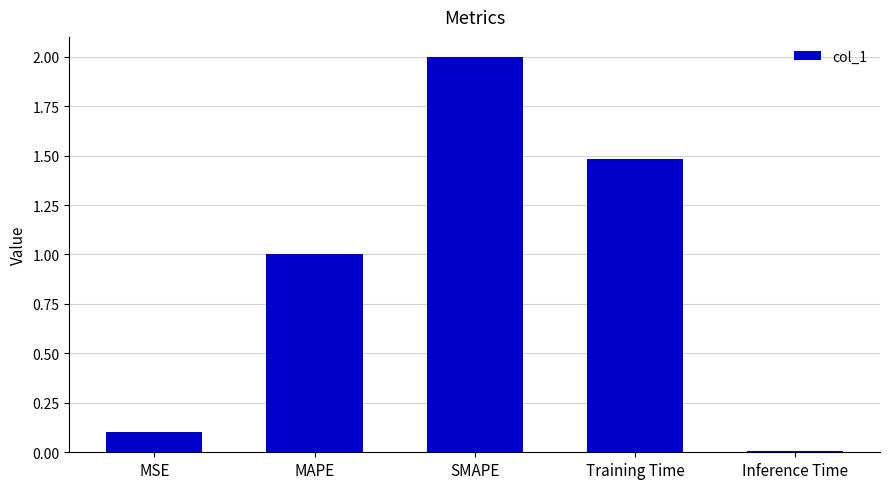

List the labels in order of value, smallest first.

Inference Time, MSE, MAPE, Training Time, SMAPE